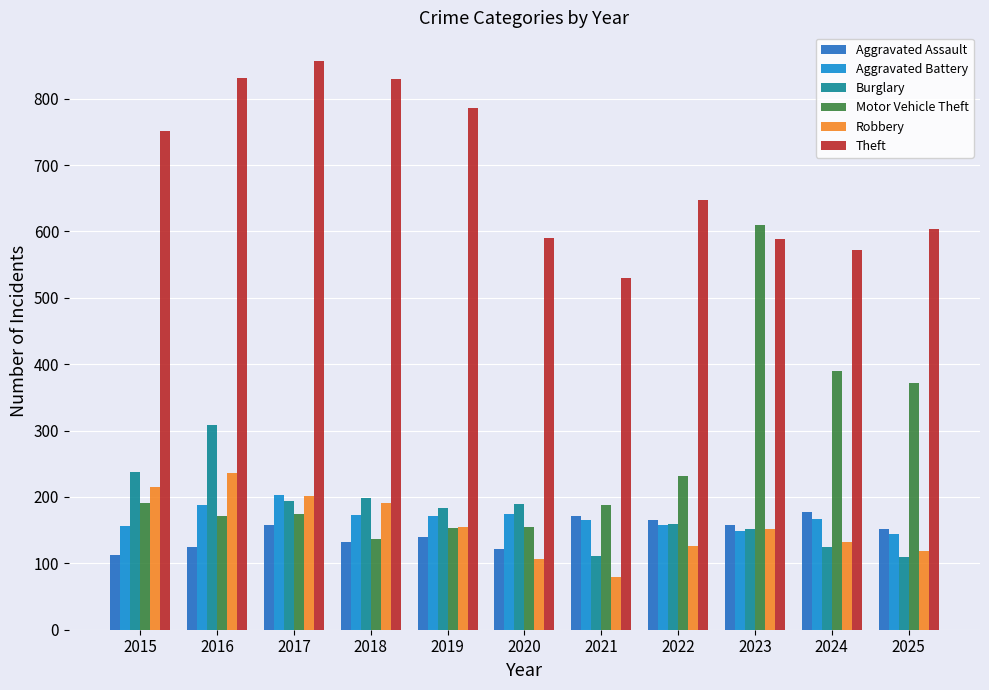

Does the chart contain any negative values?

No